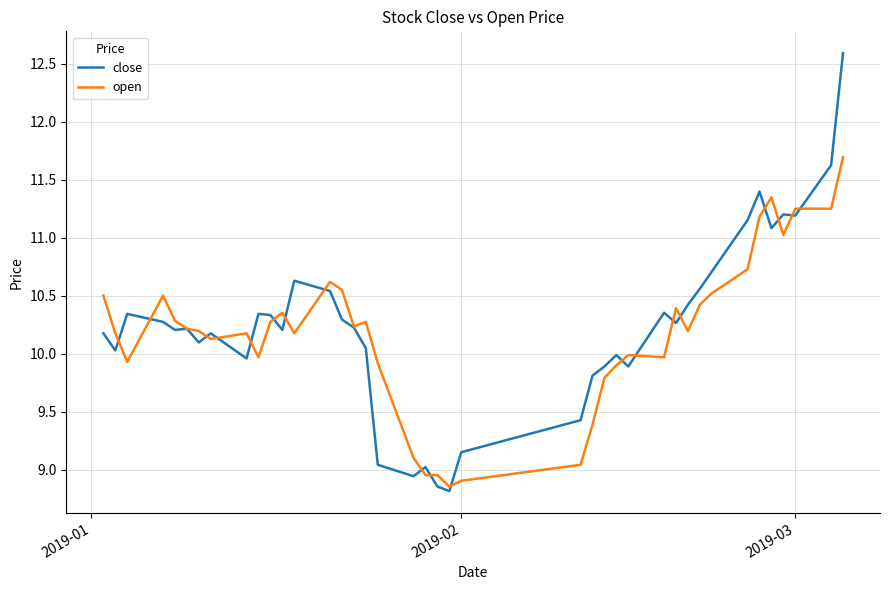

Which series has the largest range (max minus min)?

close